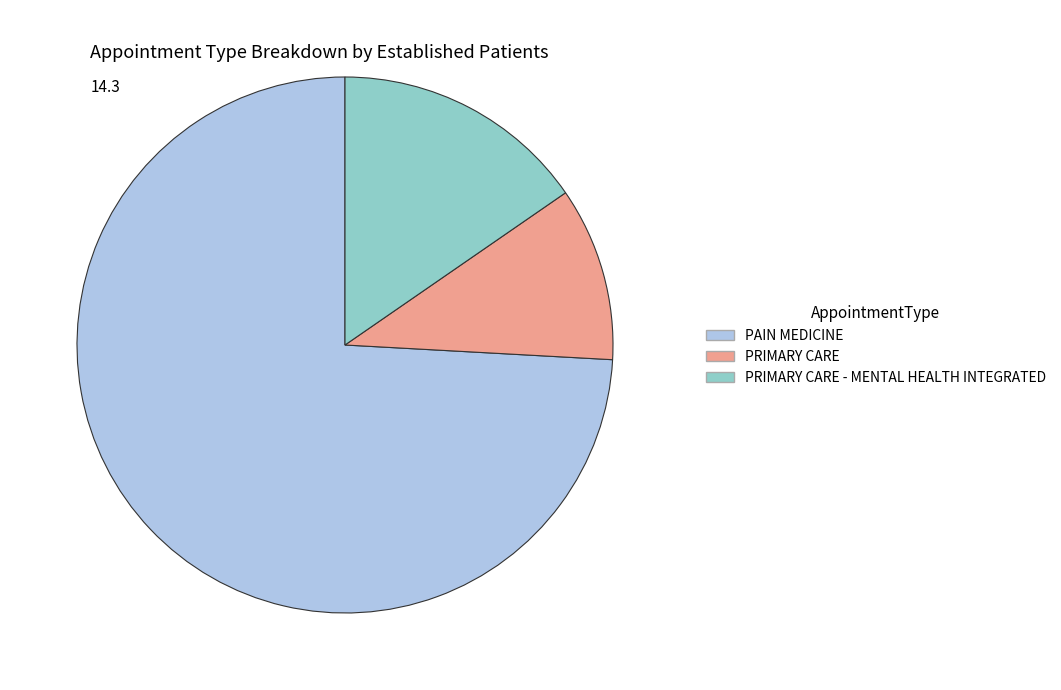

True or false: PRIMARY CARE - MENTAL HEALTH INTEGRATED accounts for 15% of the total.

True